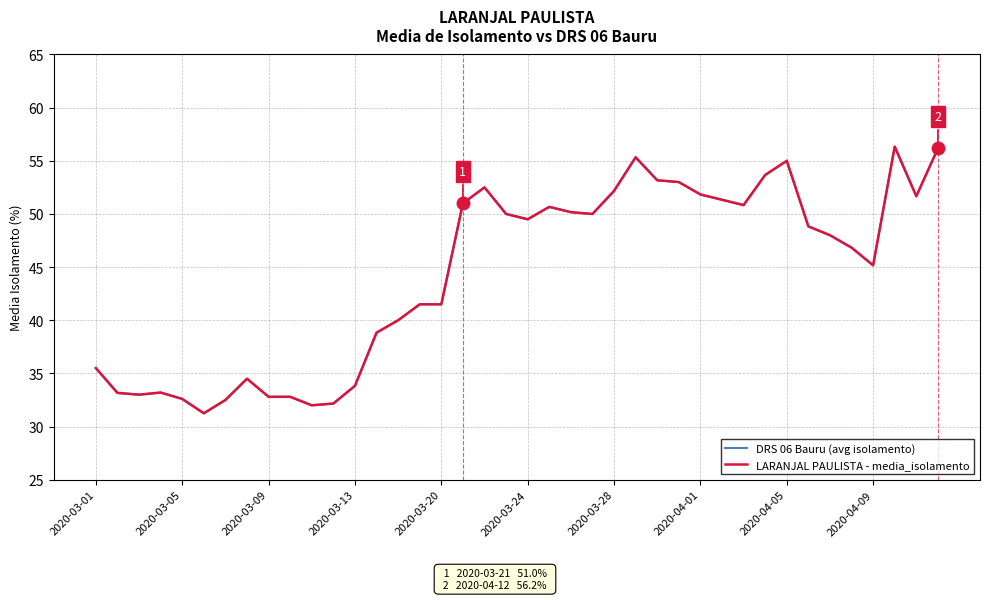

Rank the series by their maximum value, from highest to lowest.

DRS 06 Bauru (avg isolamento), LARANJAL PAULISTA - media_isolamento